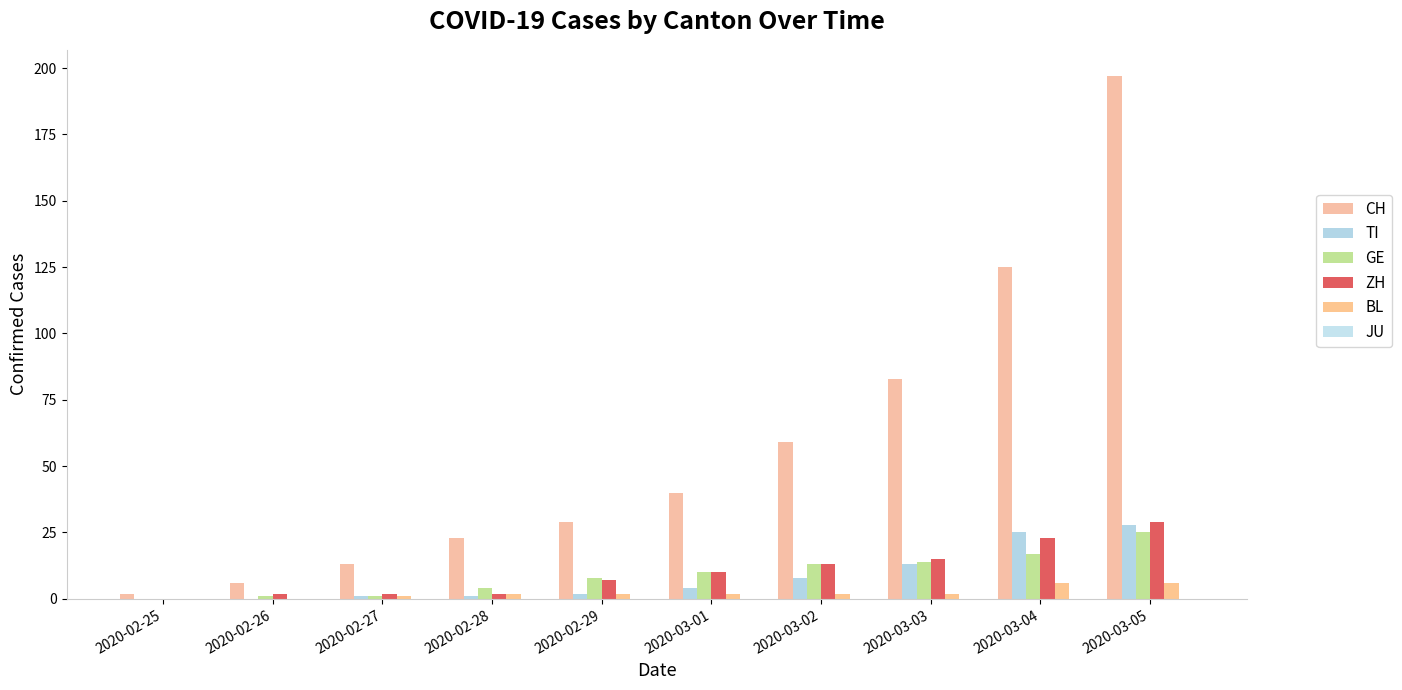

How many groups of bars are there?

10